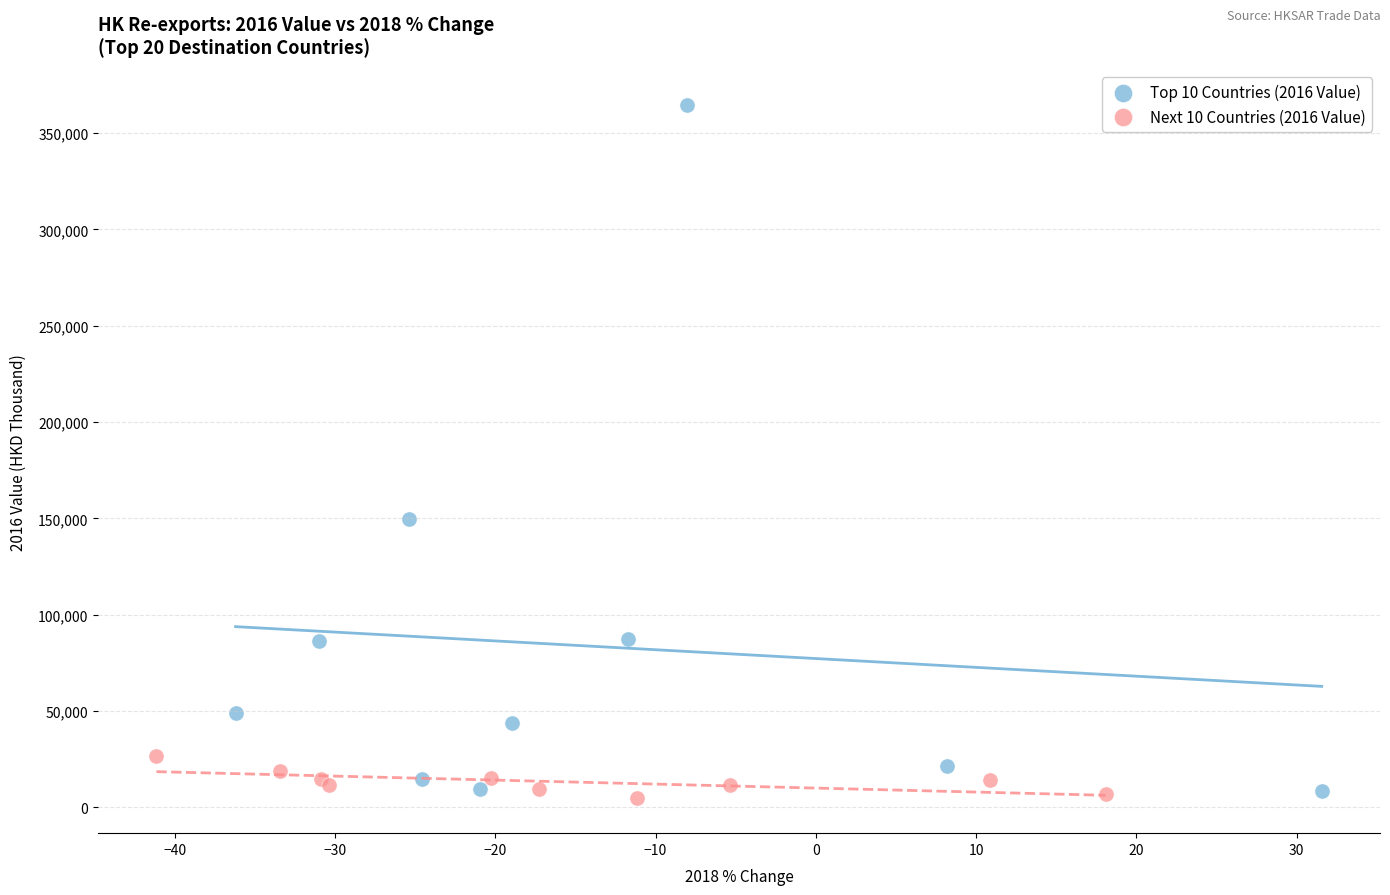

Which series contains the lowest Y value?

Next 10 Countries (2016 Value)